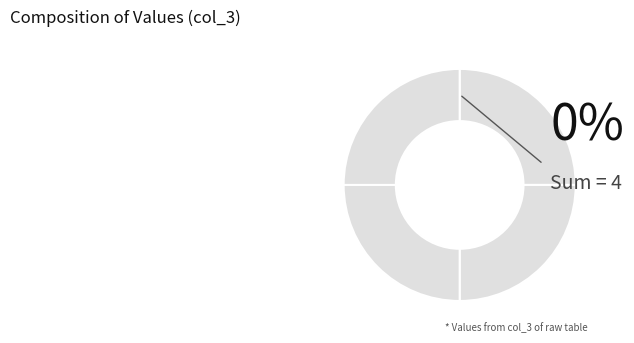

What is the smallest slice in the pie chart?

1